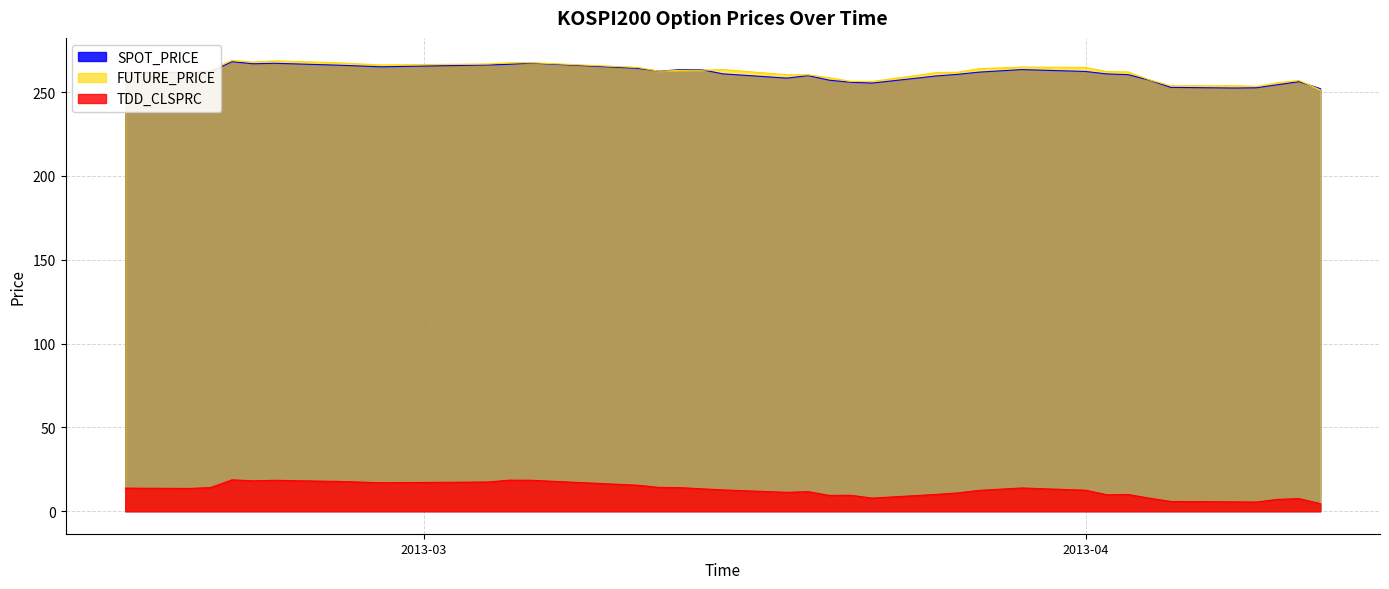

Which category has the lowest value across all series?

2013-04-12